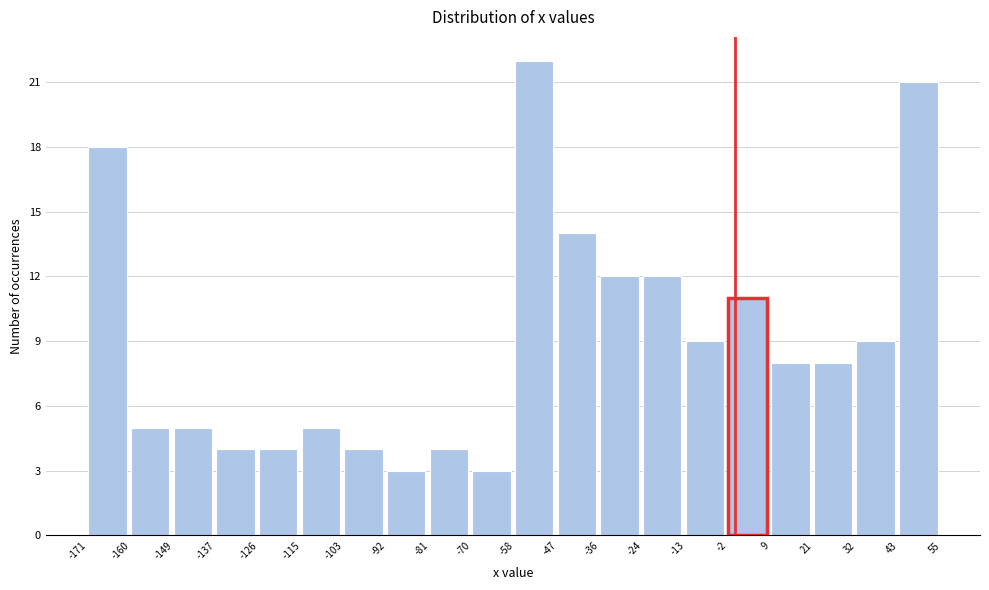

Over which range of the x-axis is the bar tallest?

-58 to -47